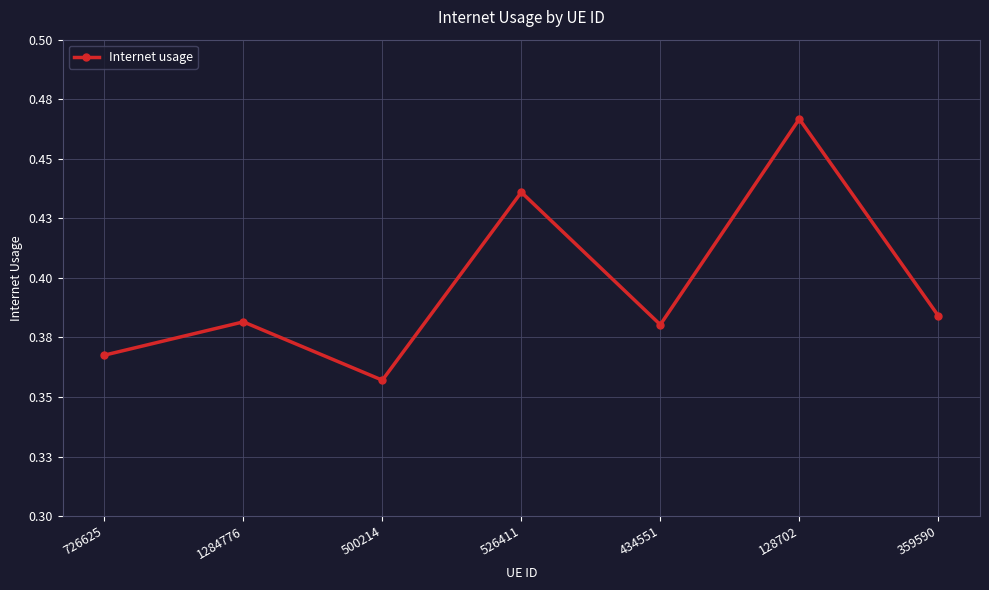

Does the chart have visible grid lines?

Yes